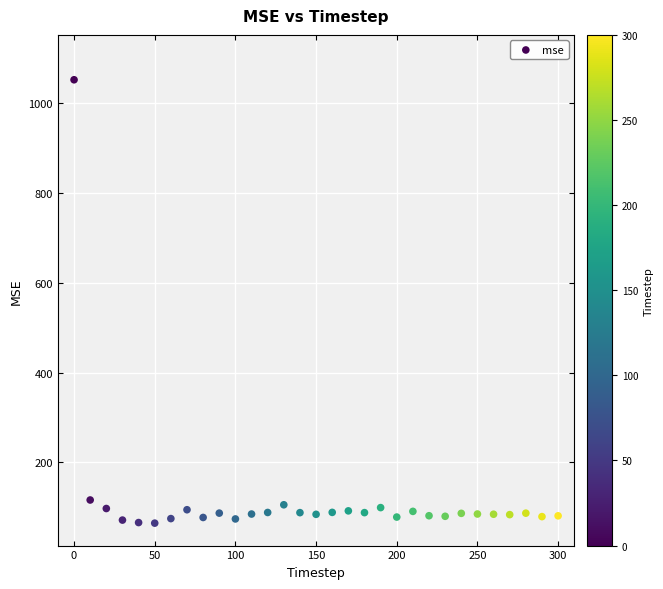

What is the range of X values (max minus min)?

300.0